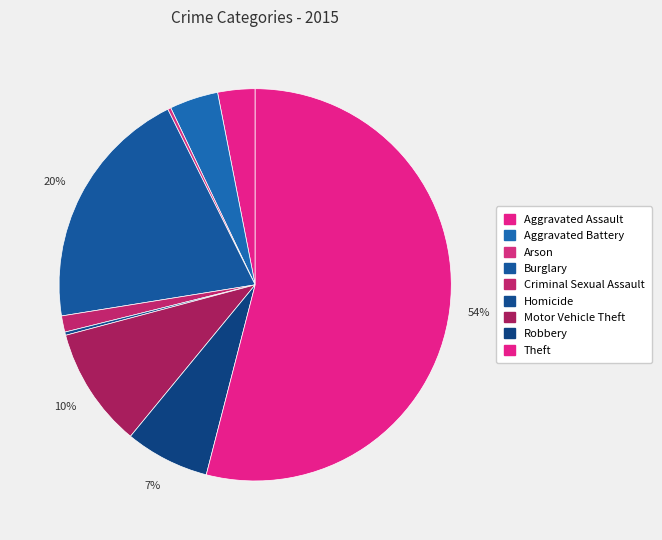

To the nearest percent, what is the difference between the Criminal Sexual Assault and Arson slice percentages?

1%